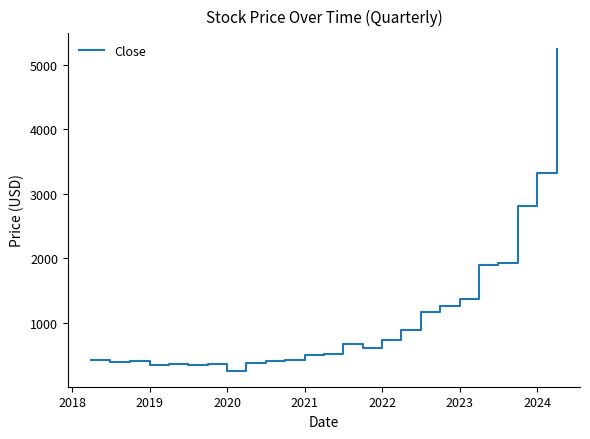

What is the smallest value displayed?

260.1